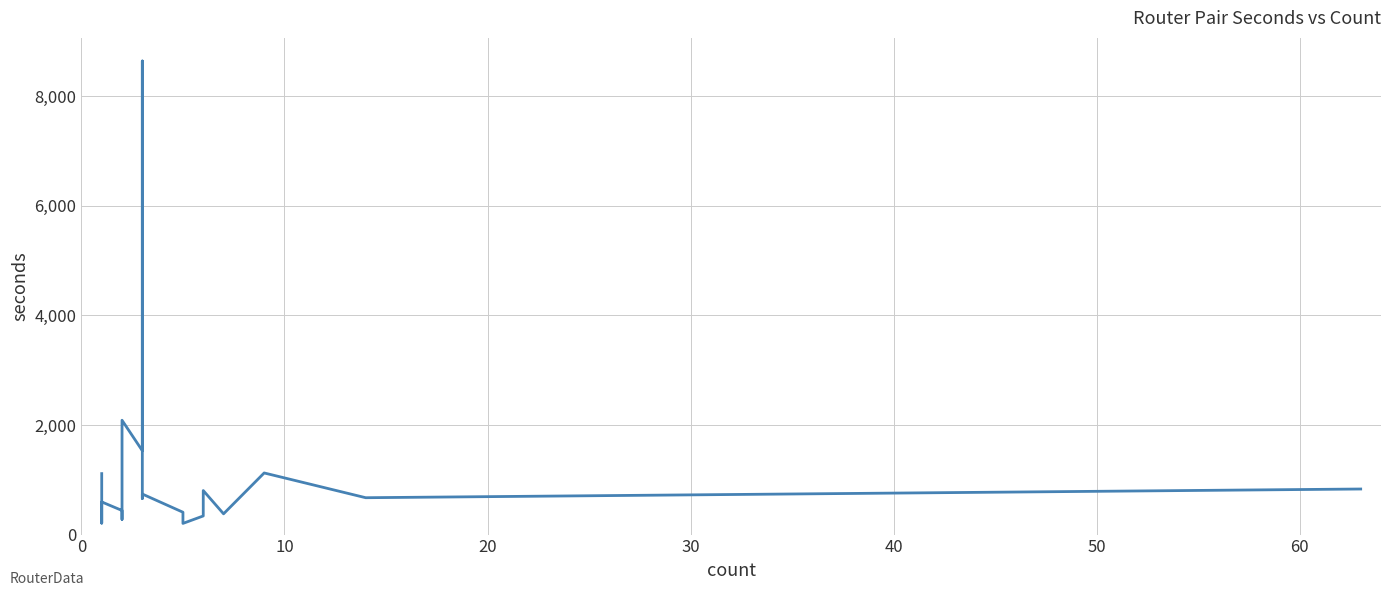

How many lines are shown in the chart?

1